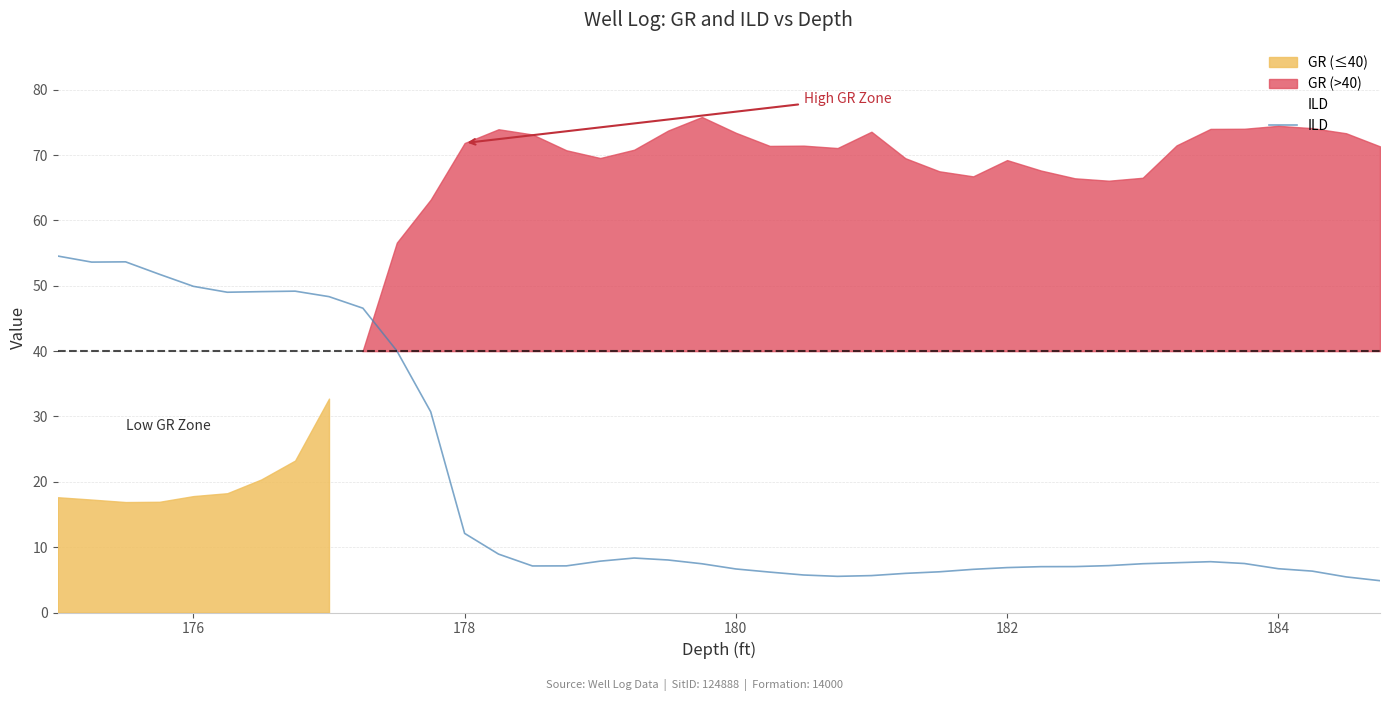

What is the highest value of the ILD series?

54.5